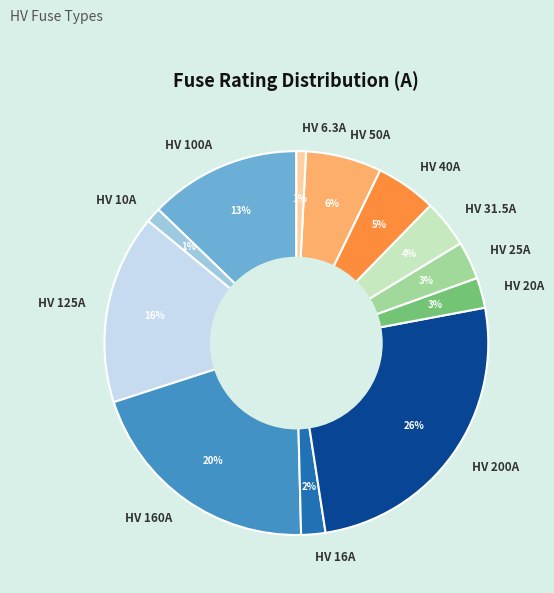

Which has a higher value, HV 10A or HV 125A?

HV 125A